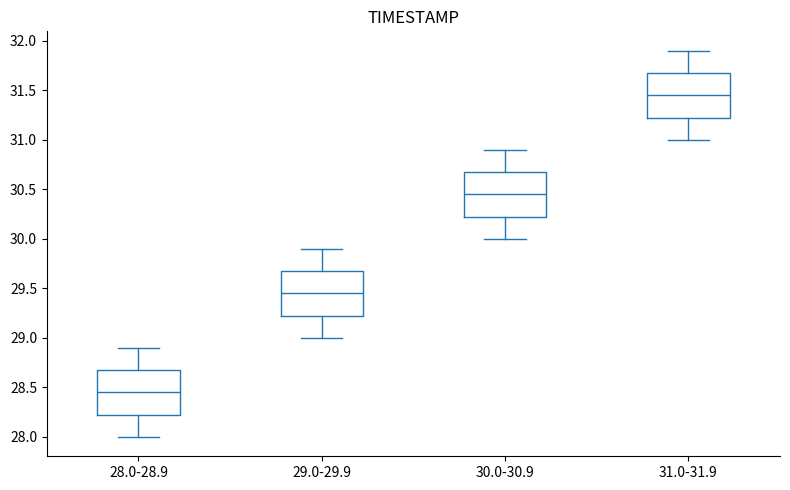

Reading left to right, read every box against the y-axis: the position of its median line, the range the box covers, and the ends of its whiskers. The values are not printed on the chart, so give them approximately, as read against the axis.

28.0-28.9: median 28.45, box 28.25 to 28.70, whiskers 28.00 to 28.90
29.0-29.9: median 29.45, box 29.25 to 29.70, whiskers 29.00 to 29.90
30.0-30.9: median 30.45, box 30.25 to 30.70, whiskers 30.00 to 30.90
31.0-31.9: median 31.45, box 31.25 to 31.70, whiskers 31.00 to 31.90